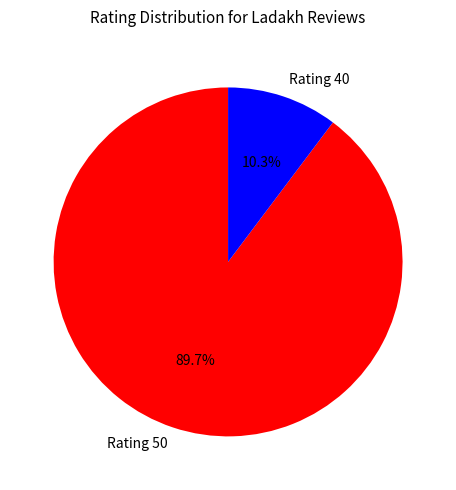

What percentage is NOT represented by Rating 40?

89.7%